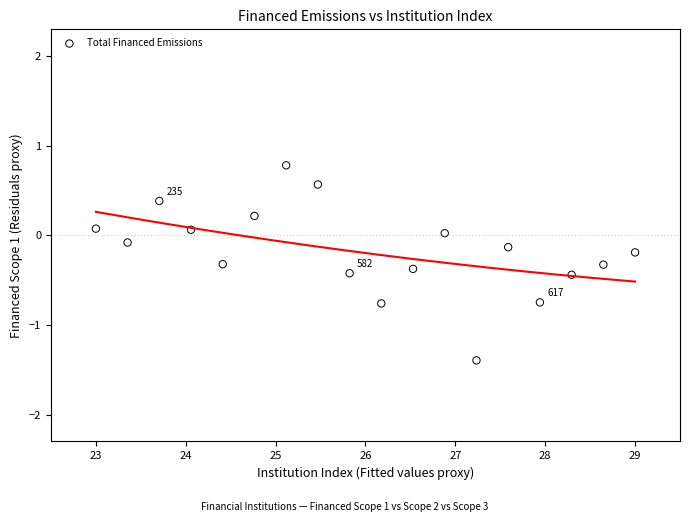

What is the range of X values (max minus min)?

6.0